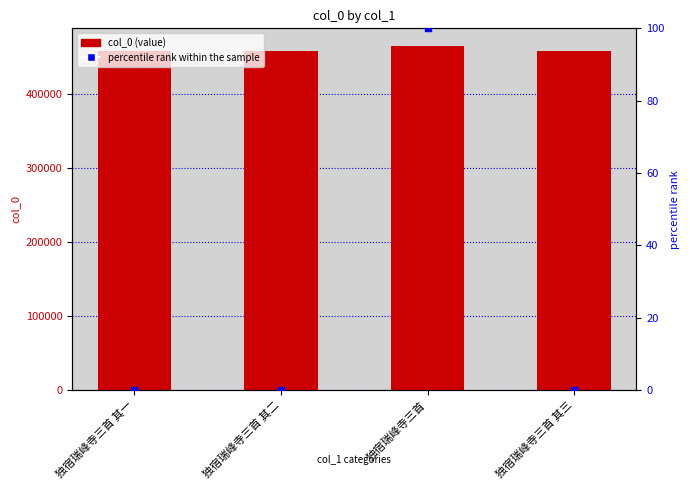

At how many categories does at least one series exceed 266924?

4